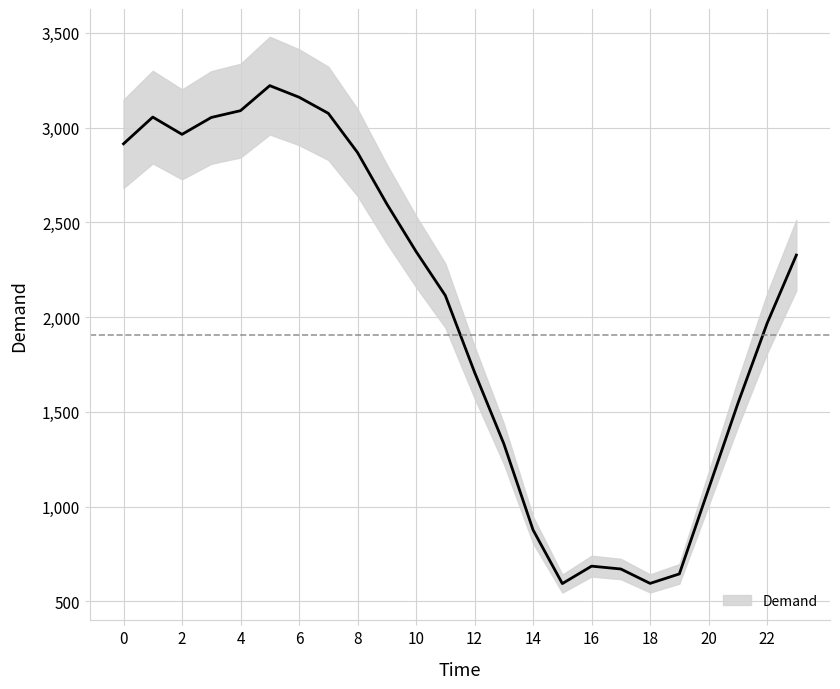

Which label corresponds to the largest value in the chart?

5